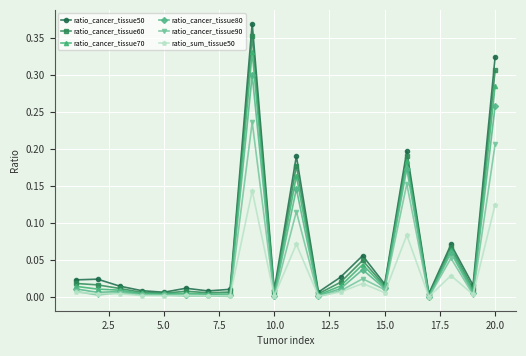

Which series has the largest range (max minus min)?

ratio_cancer_tissue50